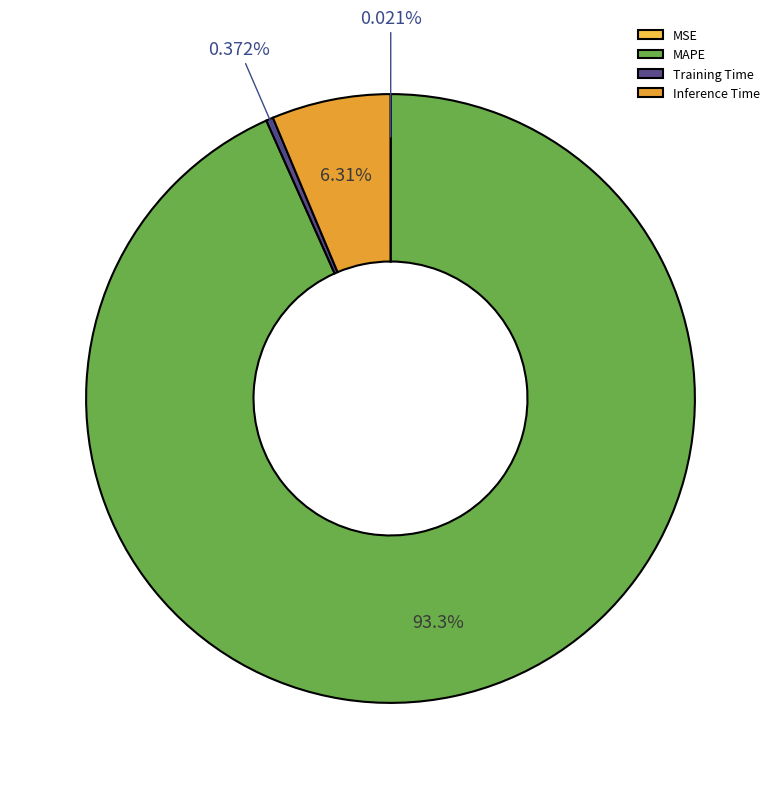

Which category has the biggest portion of the pie?

MAPE